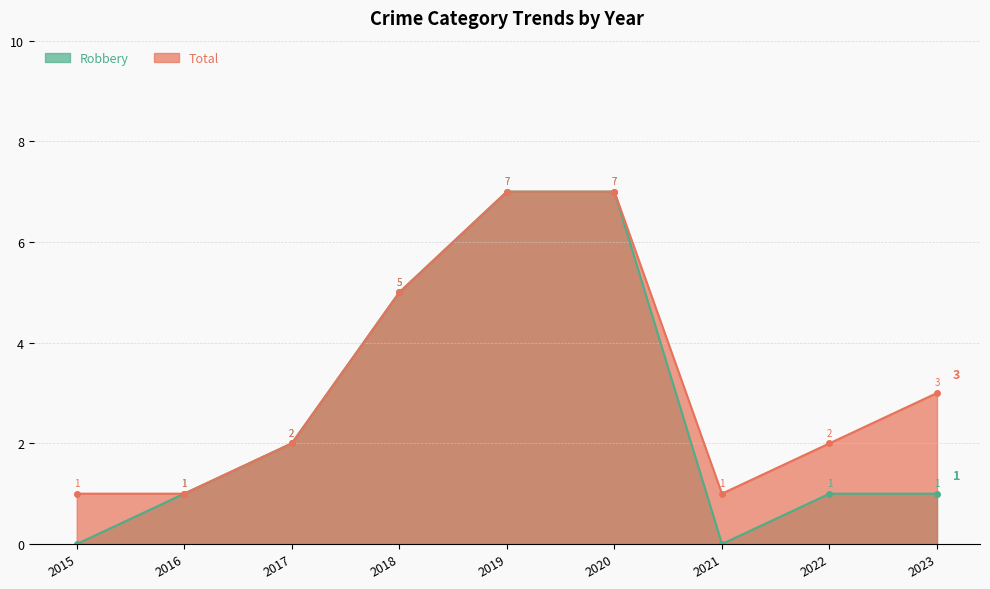

Count the number of data series in this chart.

2